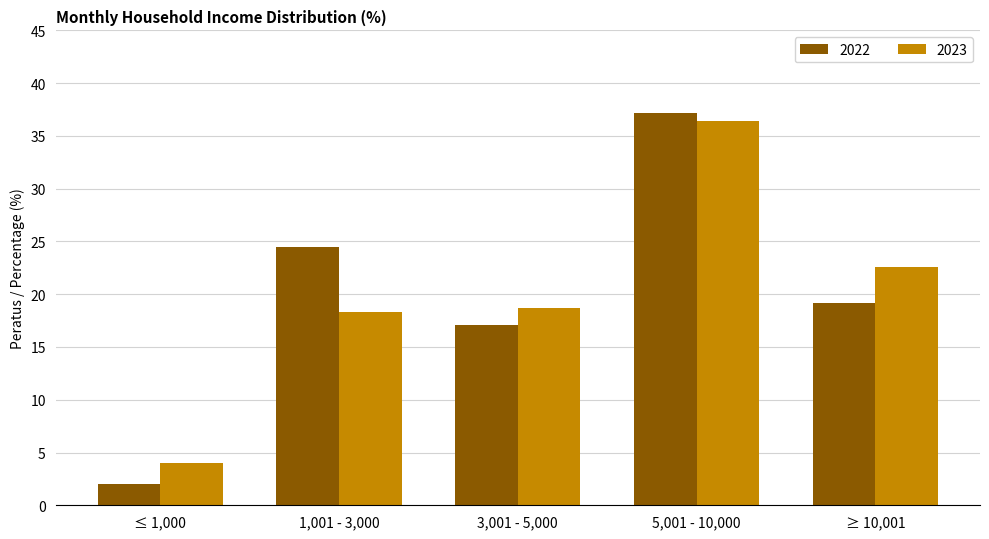

Reading left to right, what are all the values shown in this chart?

2022: 2.0	24.5	17.1	37.2	19.2
2023: 4.0	18.3	18.7	36.4	22.6